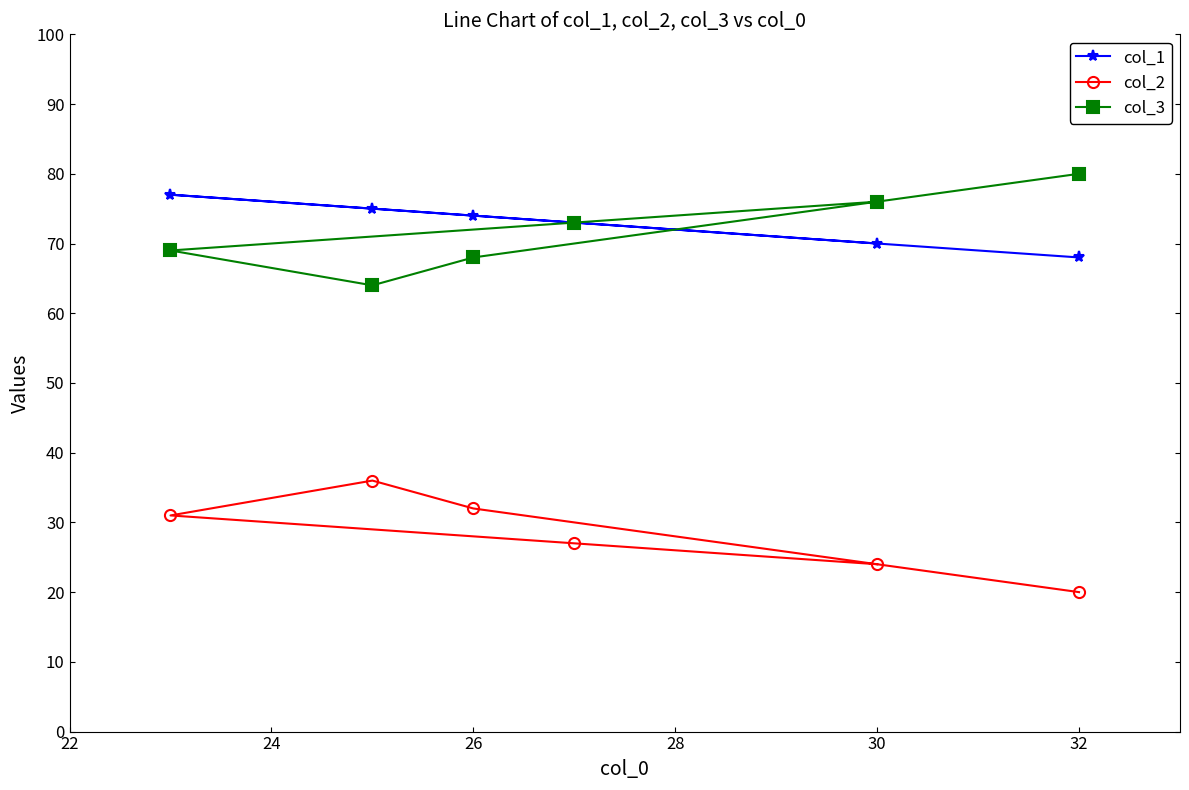

What are all the series names shown in the legend?

col_1, col_2, col_3